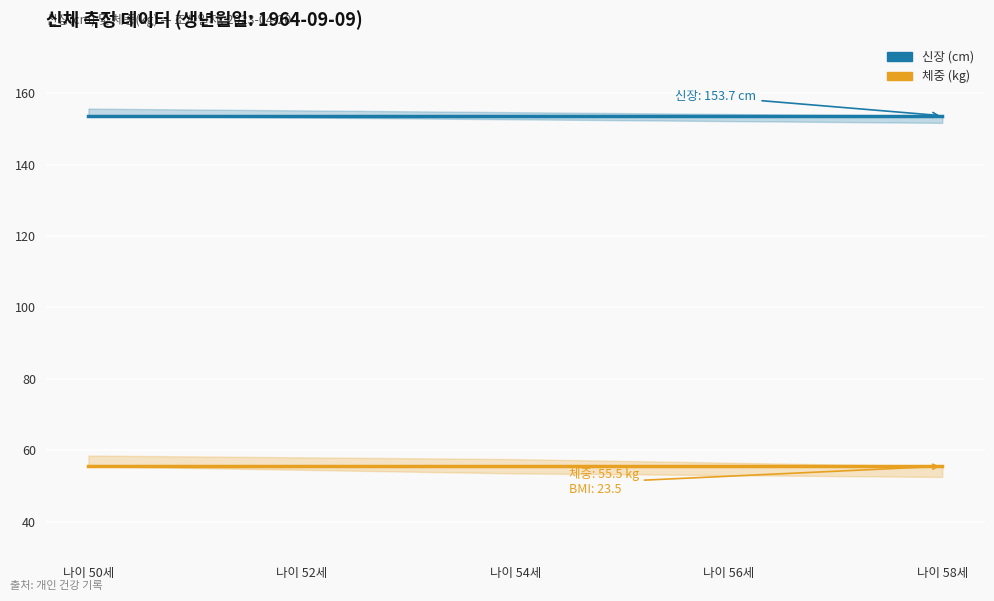

What is the sum of the 신장 (cm) values at 나이 56세 and 나이 58세?

307.4